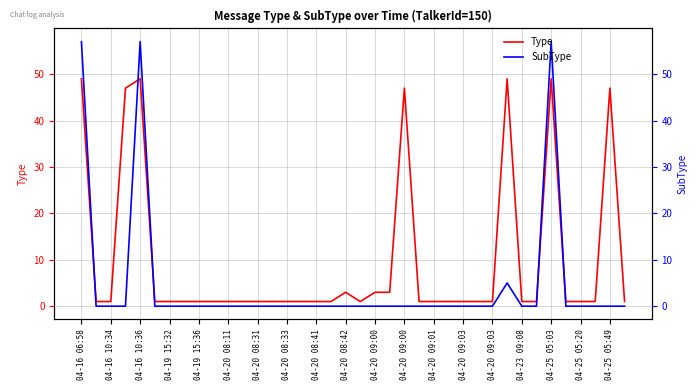

At which label does SubType reach its minimum?

04-16 10:34